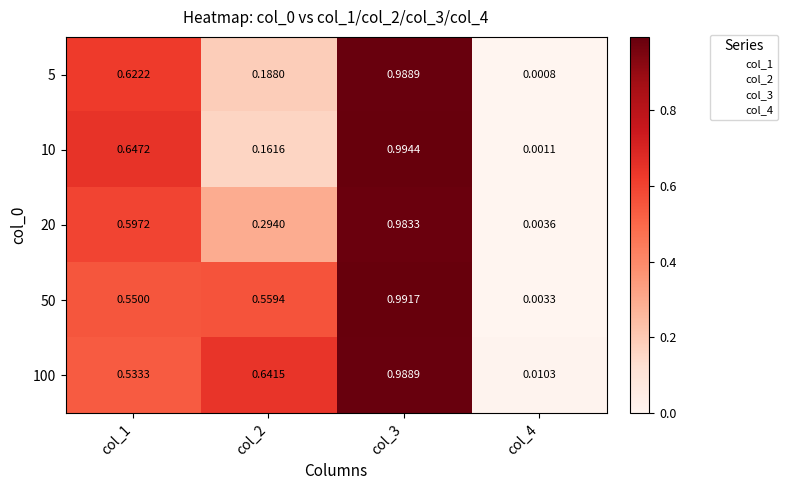

What is the total value across all series at col_1?

2.9